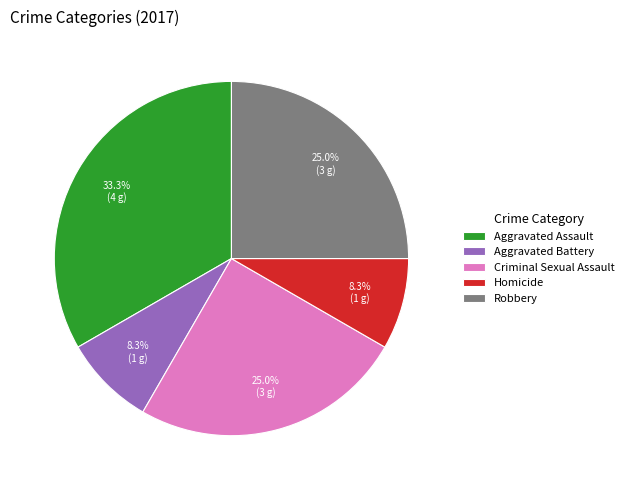

Which has a higher value, Criminal Sexual Assault or Aggravated Assault?

Aggravated Assault